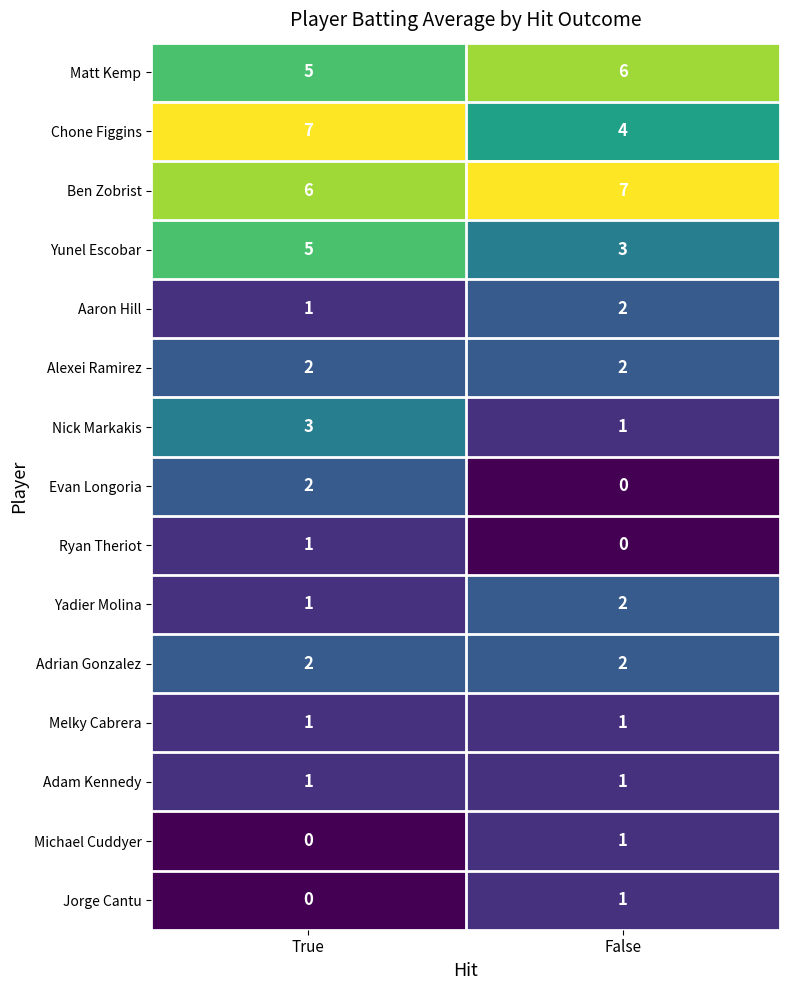

Rank the categories by Ben Zobrist value from lowest to highest.

True, False